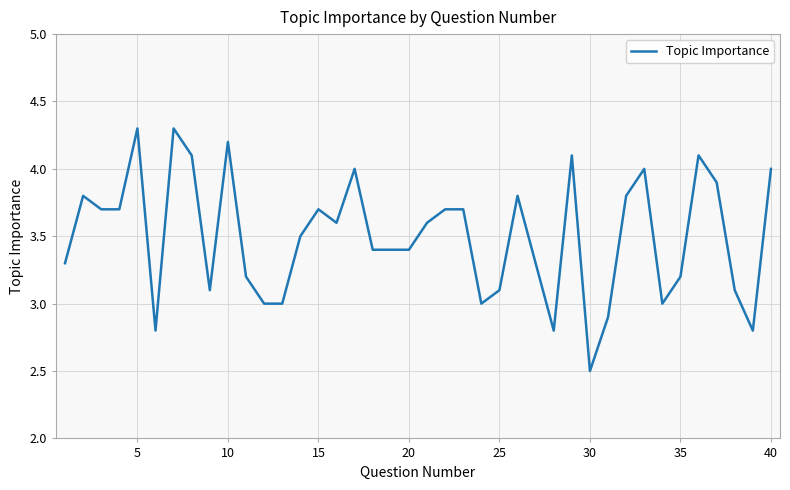

What is the greatest value displayed?

4.3